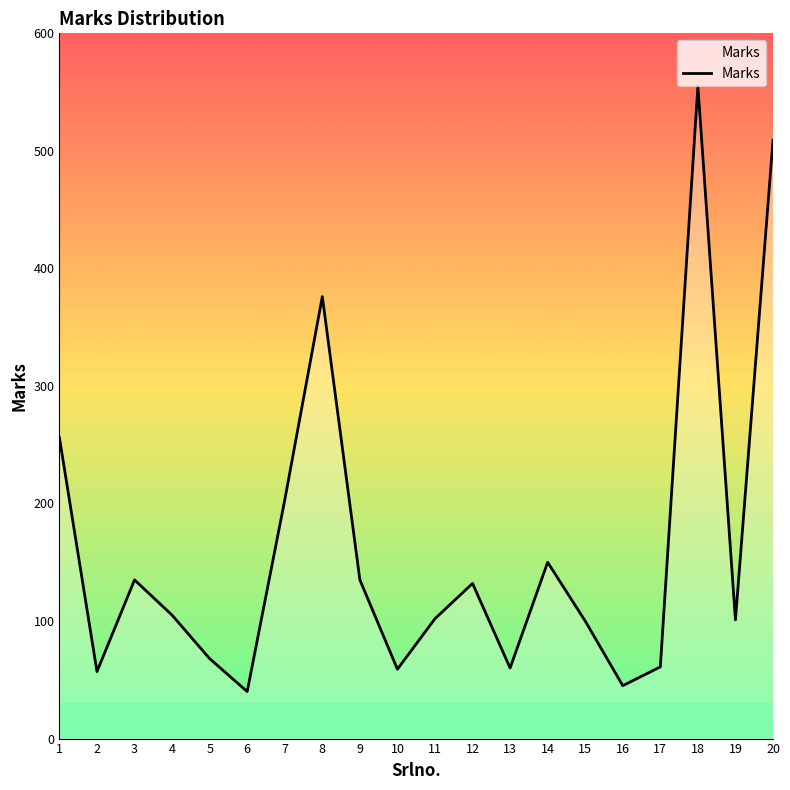

What is the change in value from 5 to 19?

+33